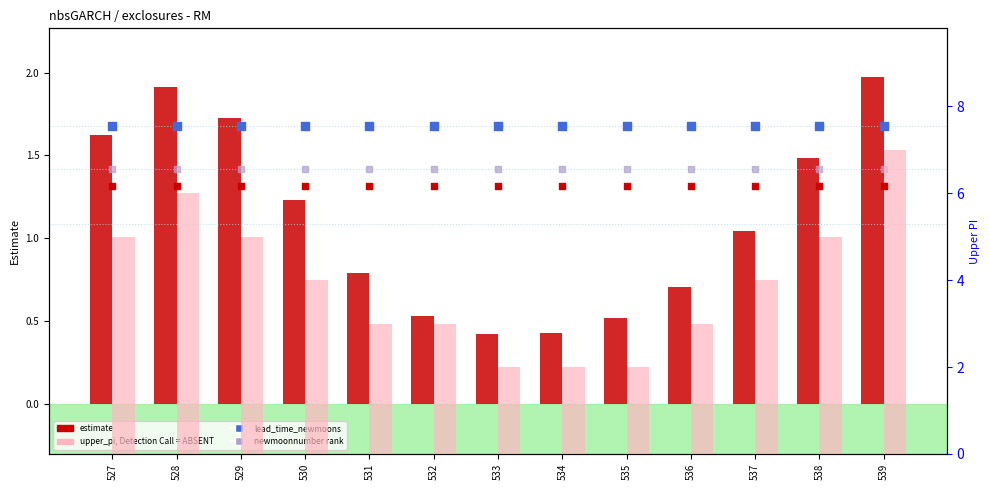

Is the value of lower_pi rank at 534 greater than the value of lead_time_newmoons (rank) at 533?

Yes